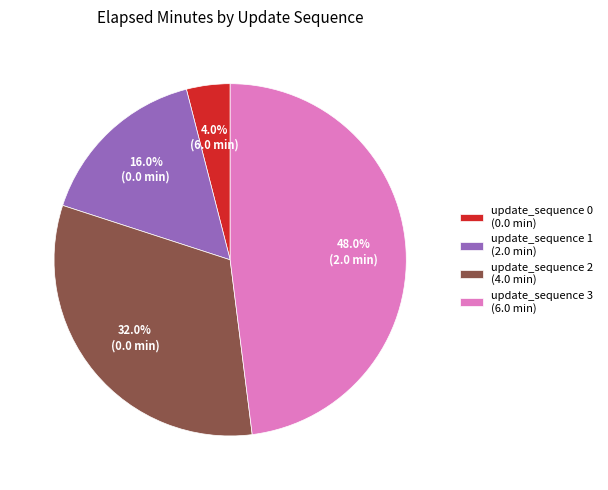

How many segments does this pie chart have?

4